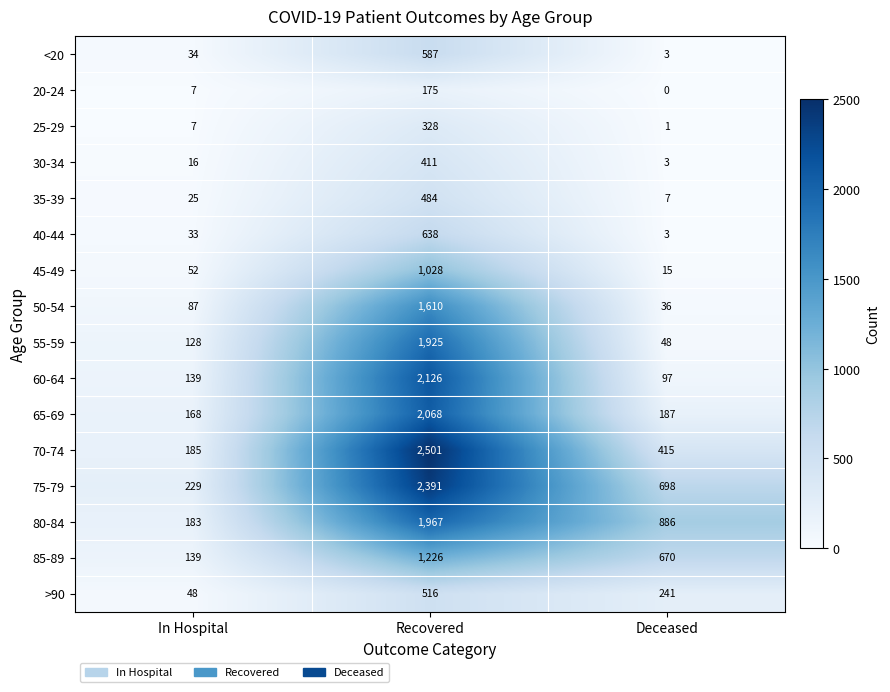

How many series are shown in this chart?

16